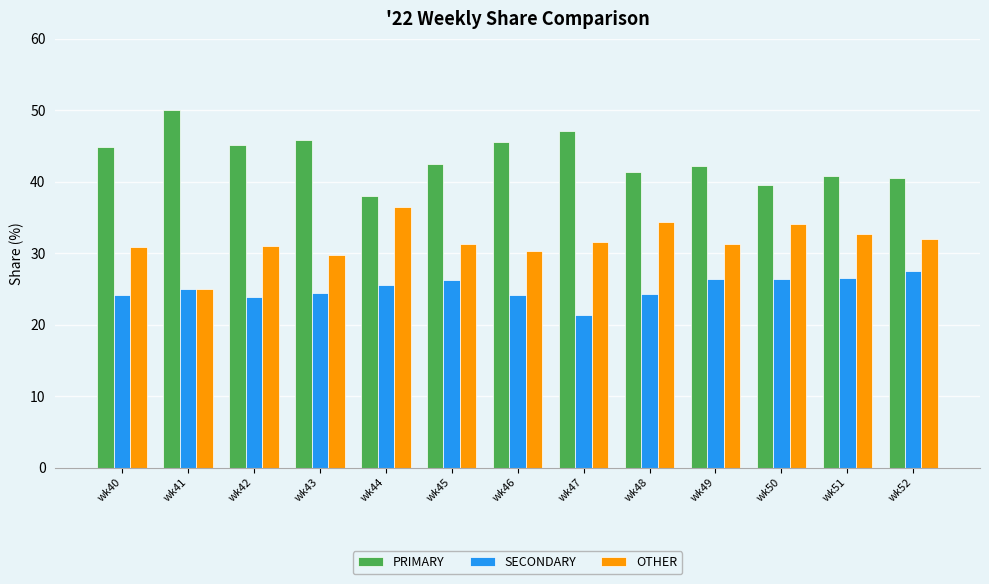

At how many categories does at least one series exceed 44?

6